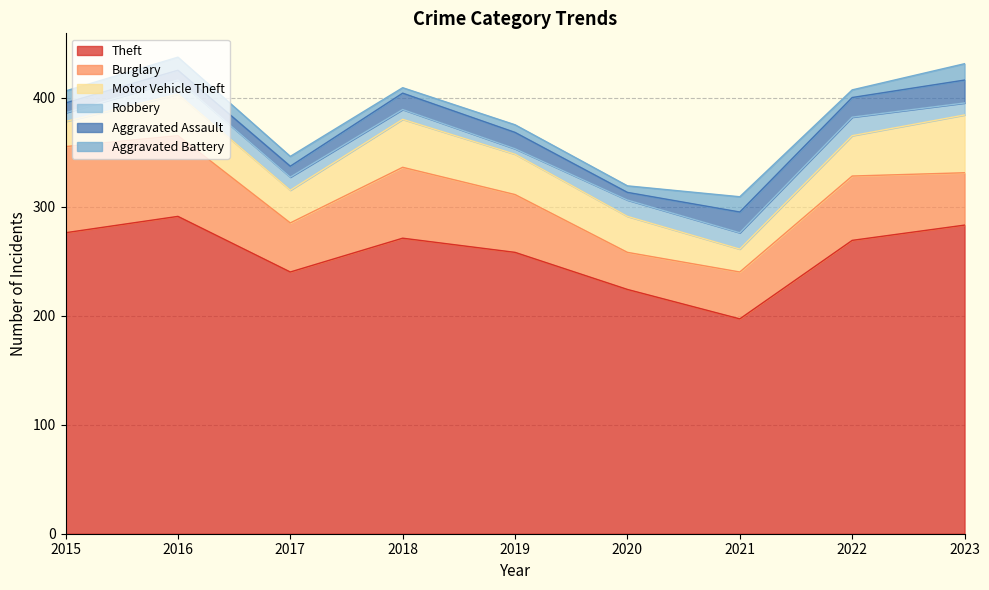

At which label does Theft first exceed 269?

2015